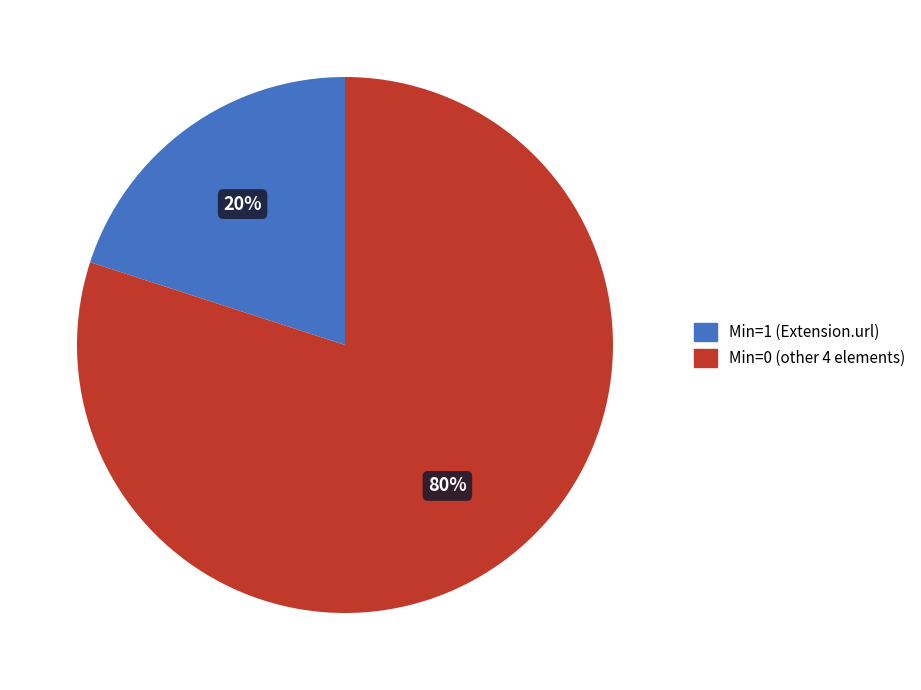

Is there a majority slice in this chart?

Yes